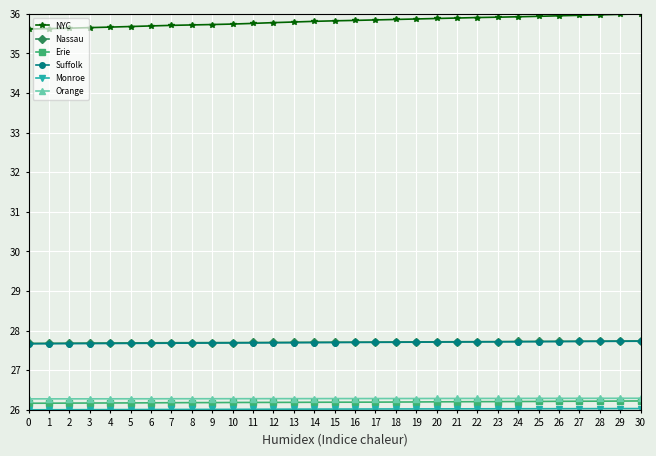

True or false: Nassau and Orange cross at least once.

False